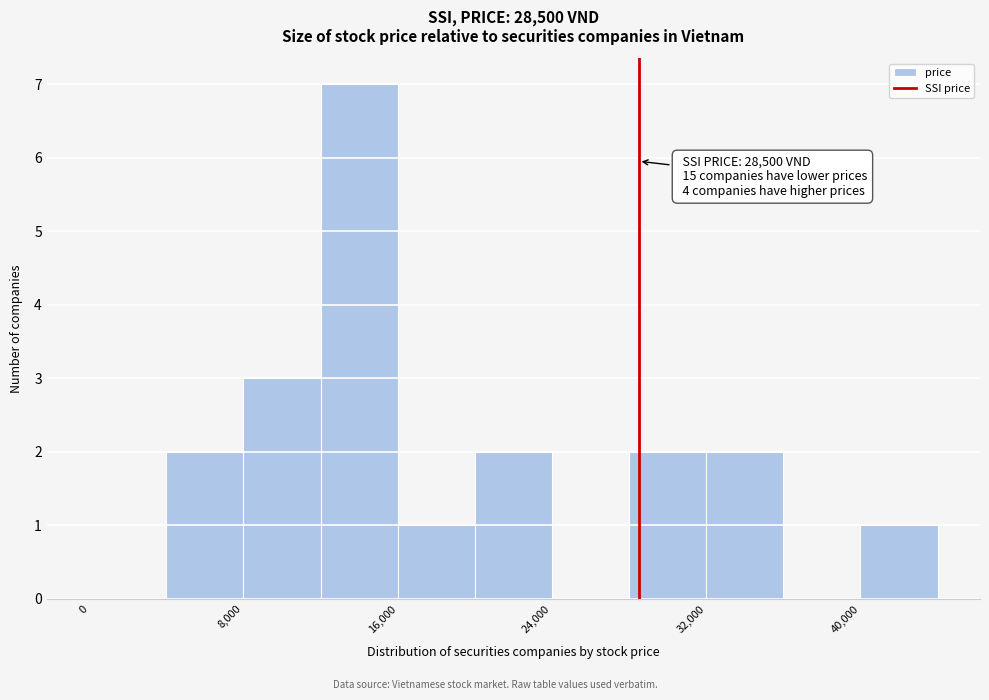

Which range on the x-axis has the tallest bar?

12000 to 16000